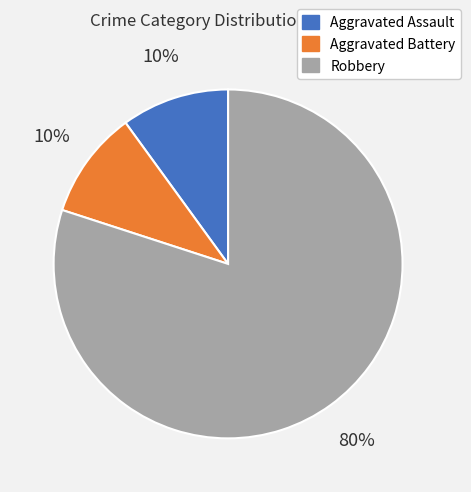

To the nearest percent, what portion does Aggravated Battery represent?

10%